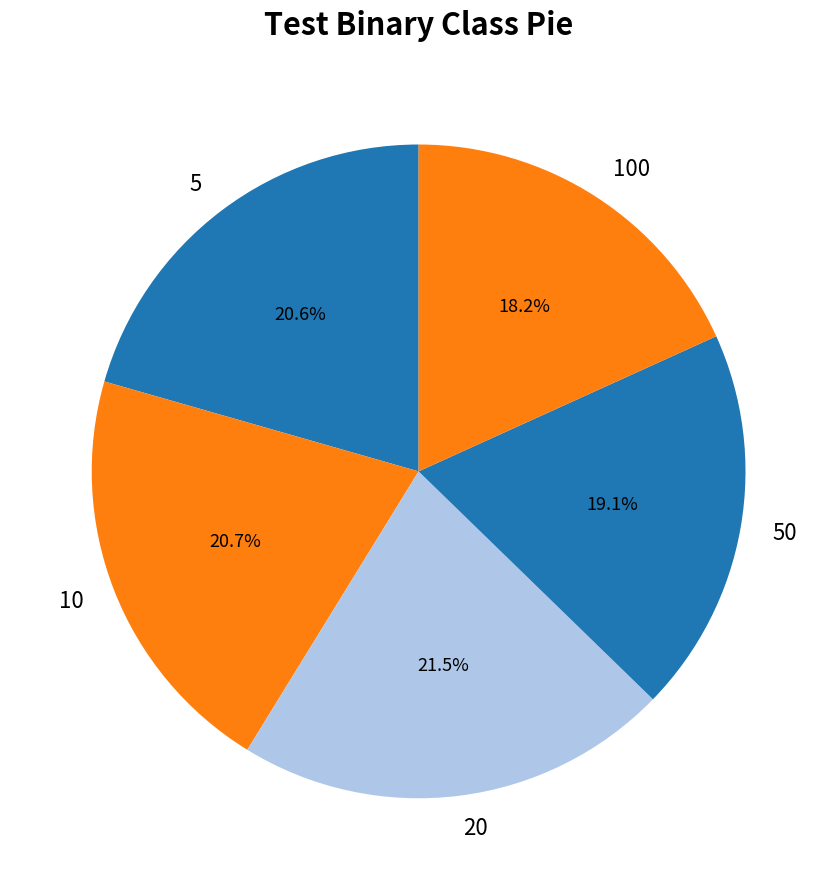

What portion of the pie excludes 10?

79.3%